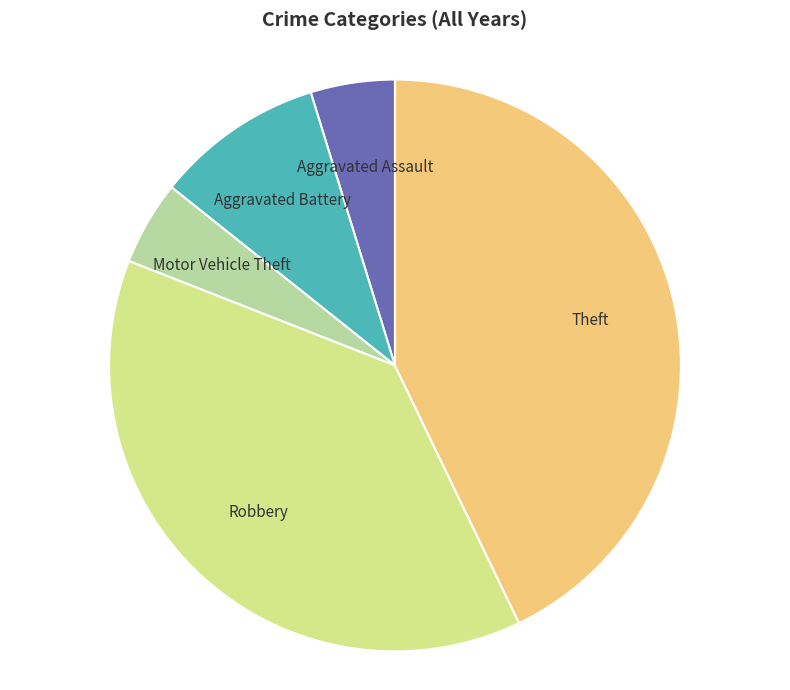

Combined, do Theft and Aggravated Battery account for over 50%?

Yes